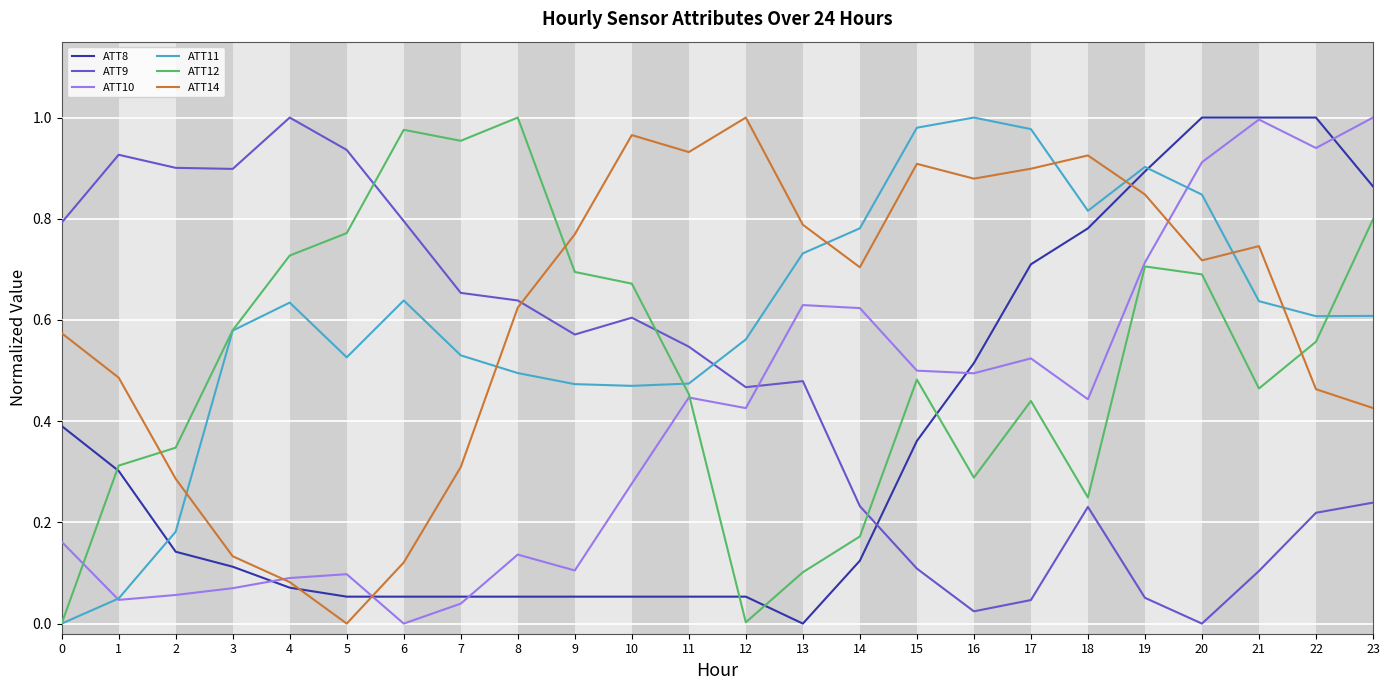

The value of ATT9 at 3 is 0.9. True or false?

True